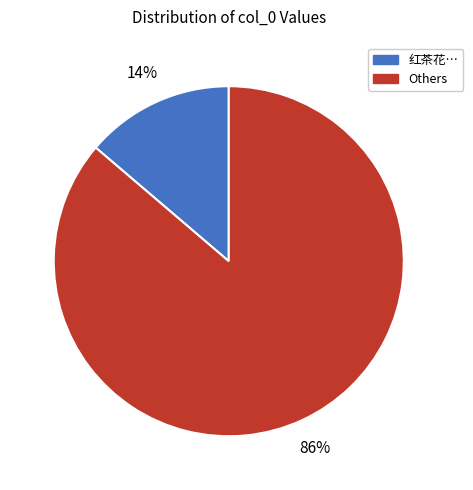

Is there a majority slice in this chart?

Yes